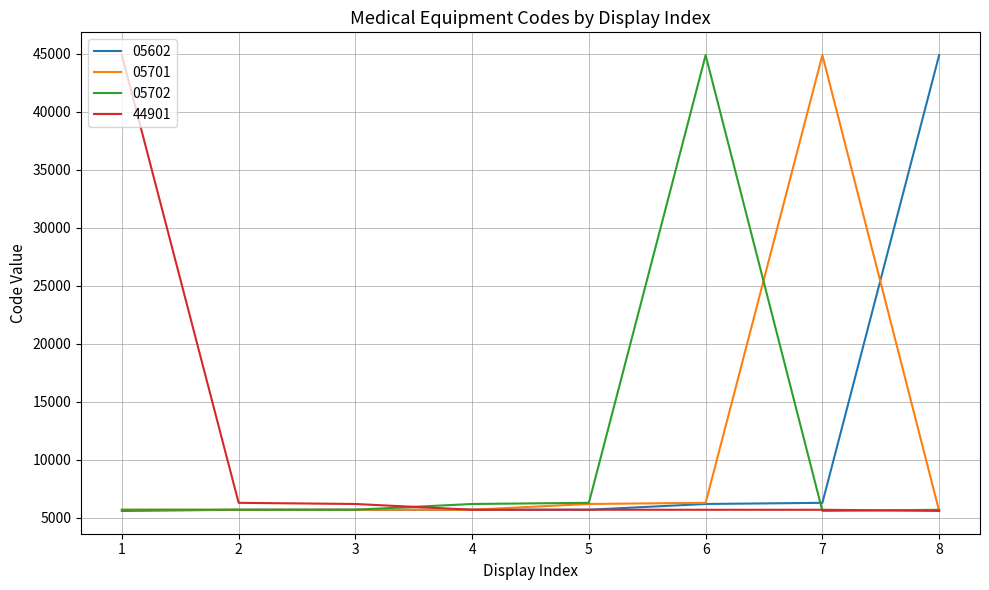

What is the average value of the 44901 series?

10727